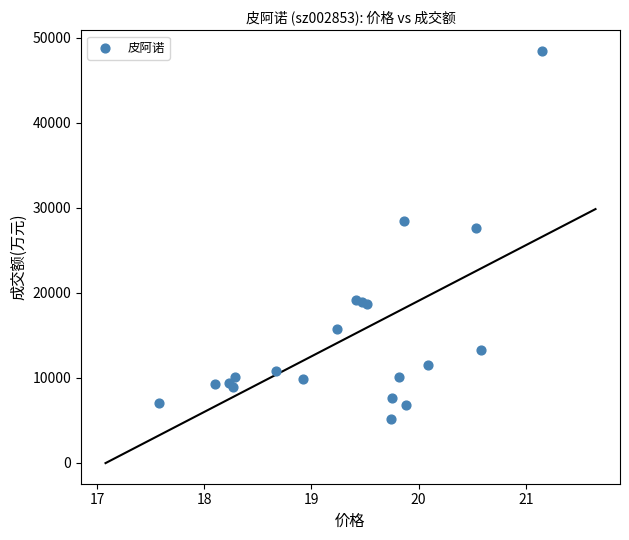

What Y value in the scatter plot is closest to 26825?

27628